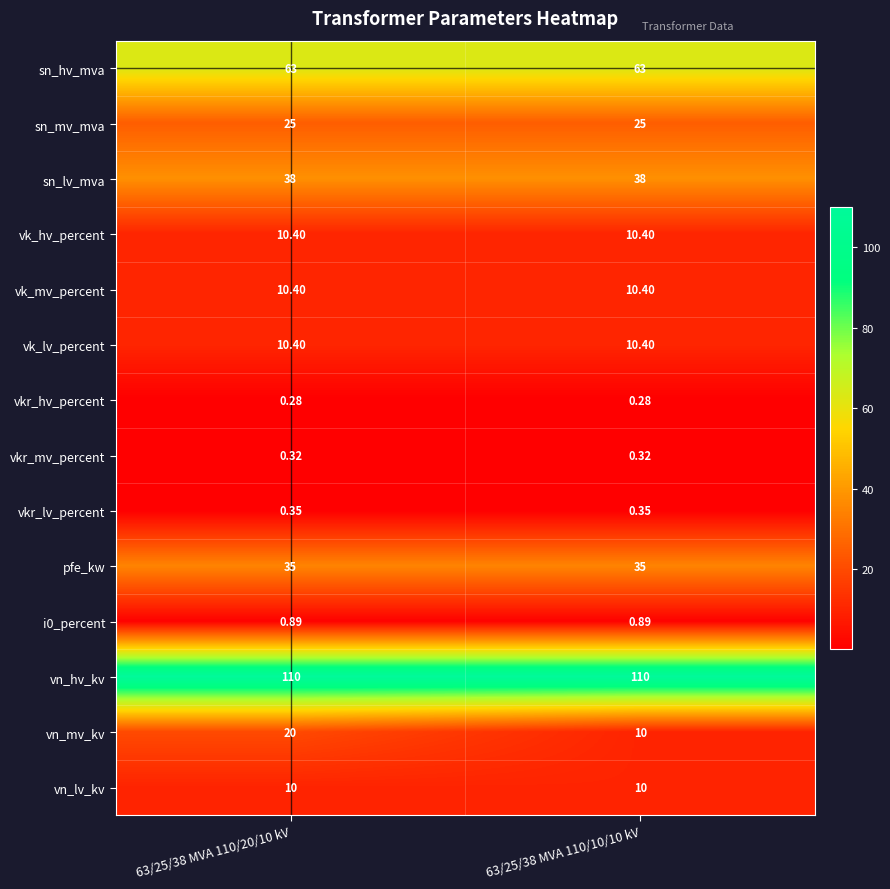

At how many categories does at least one series exceed 37?

2